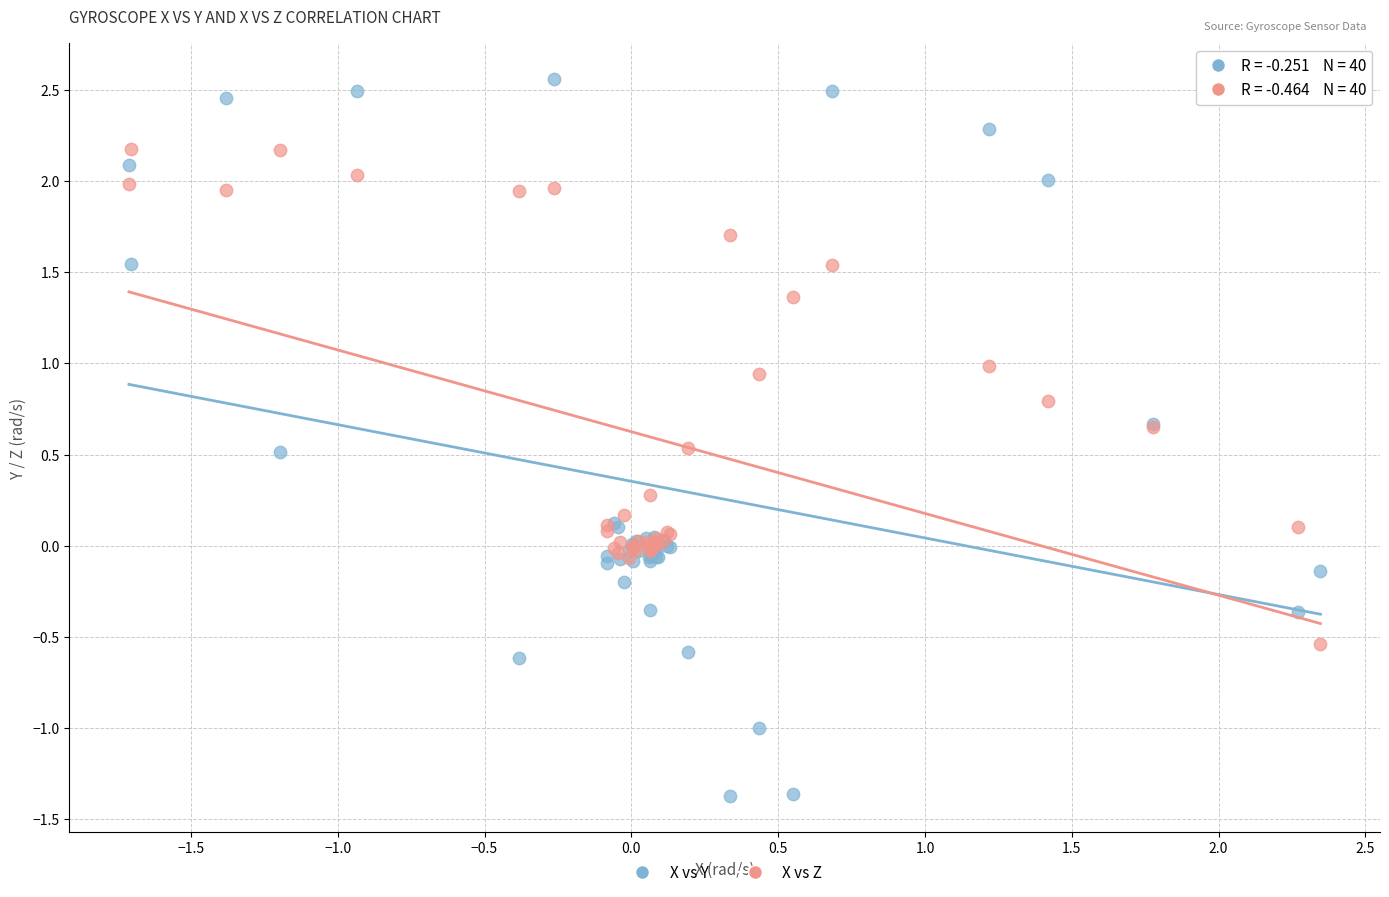

Which series reaches the minimum Y coordinate?

X vs Y